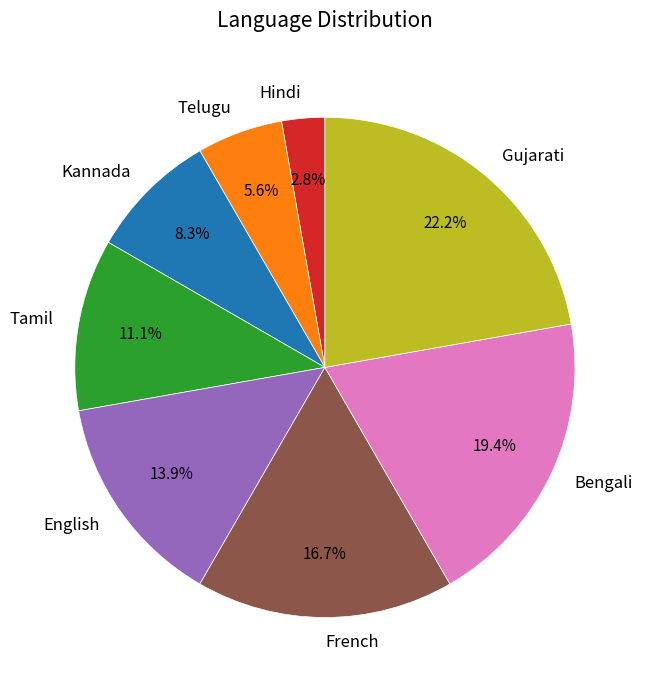

Is Hindi the majority of the pie?

No